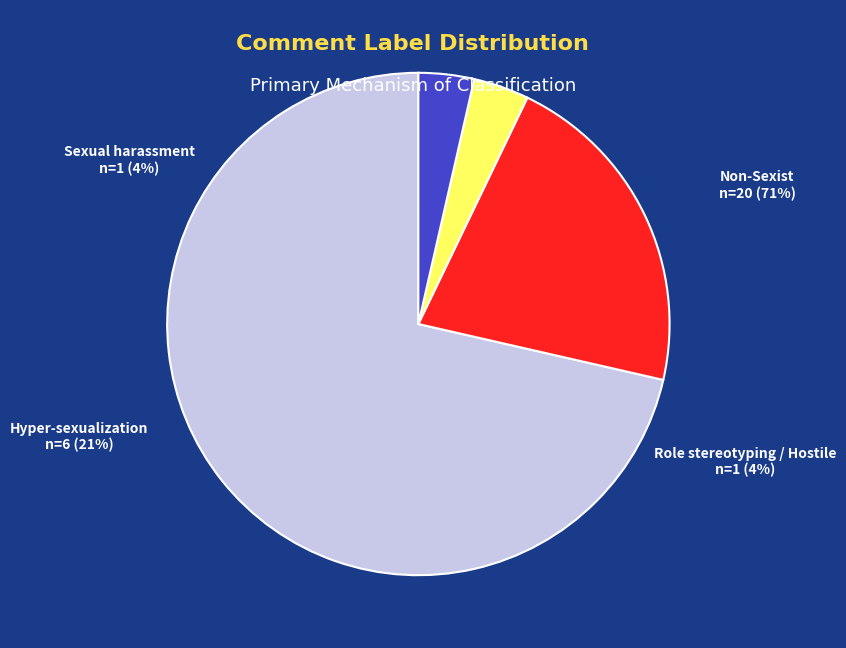

To the nearest percent, what is the combined percentage of Non-Sexist and Sexual_harassment?

75%